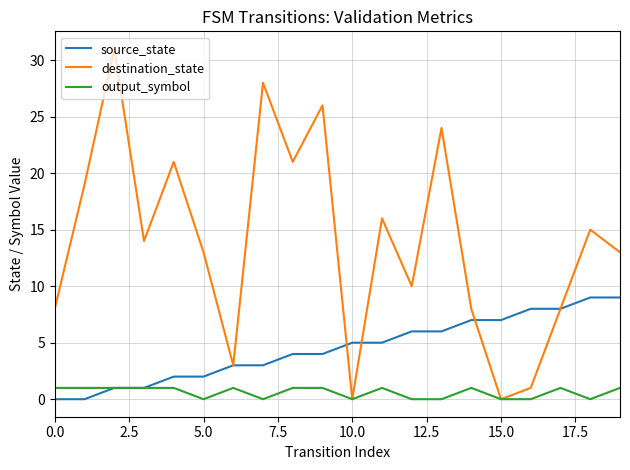

Which series has the largest range (max minus min)?

destination_state